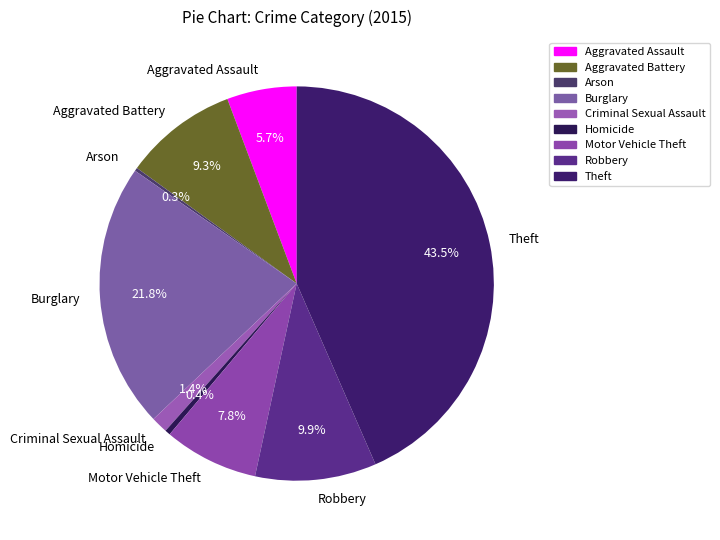

Does Burglary represent more than half of the total?

No